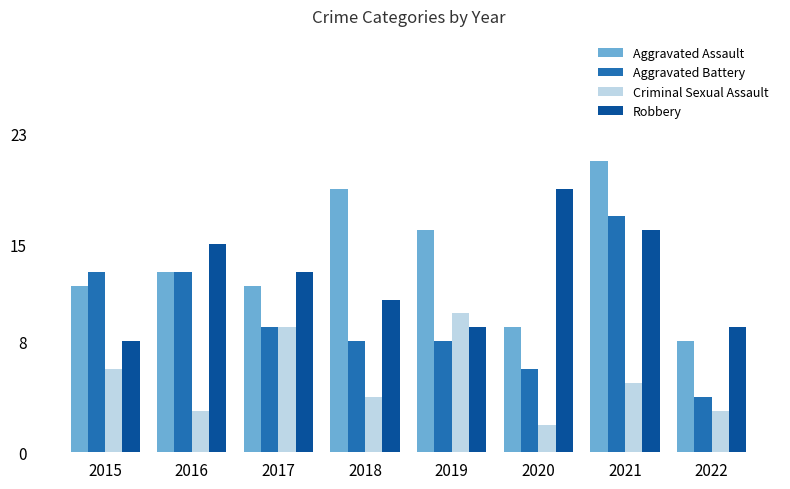

What is the sum of the Criminal Sexual Assault values at 2020 and 2017?

11